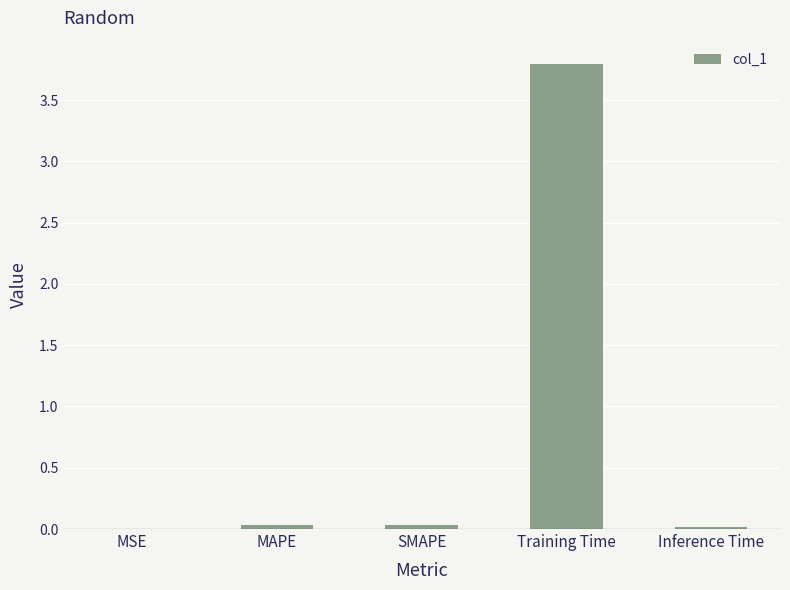

Which category has the highest value across all series?

Training Time